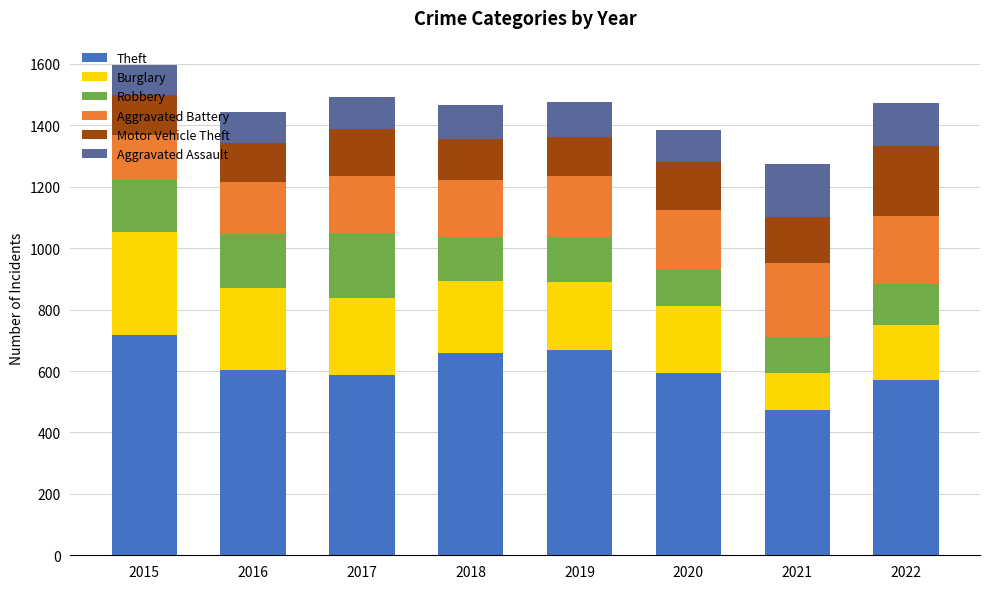

The Theft series shows 319 at 2021. True or false?

False